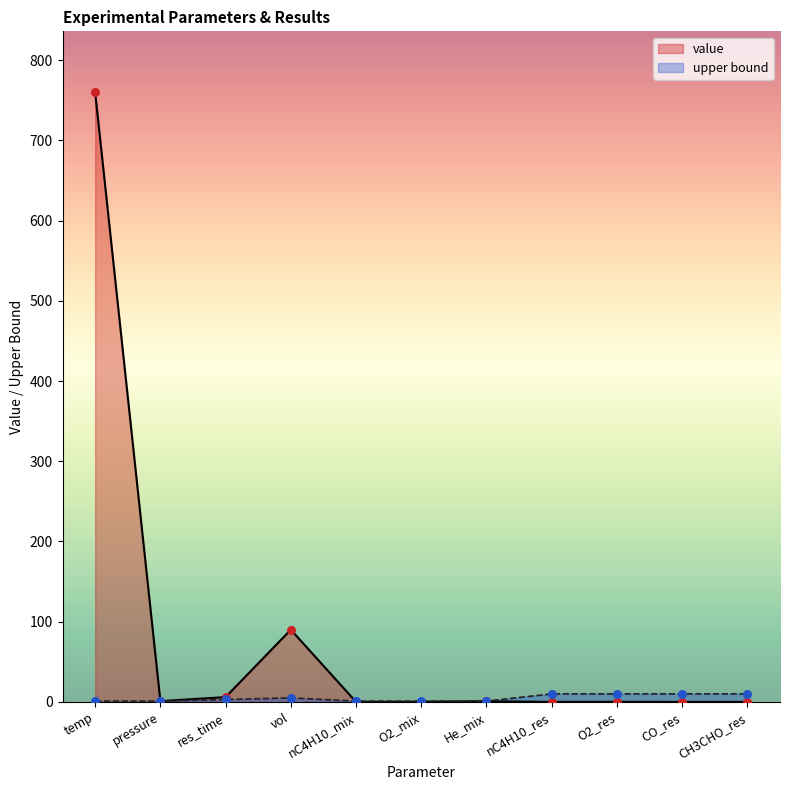

Which series has the largest total across all categories?

value